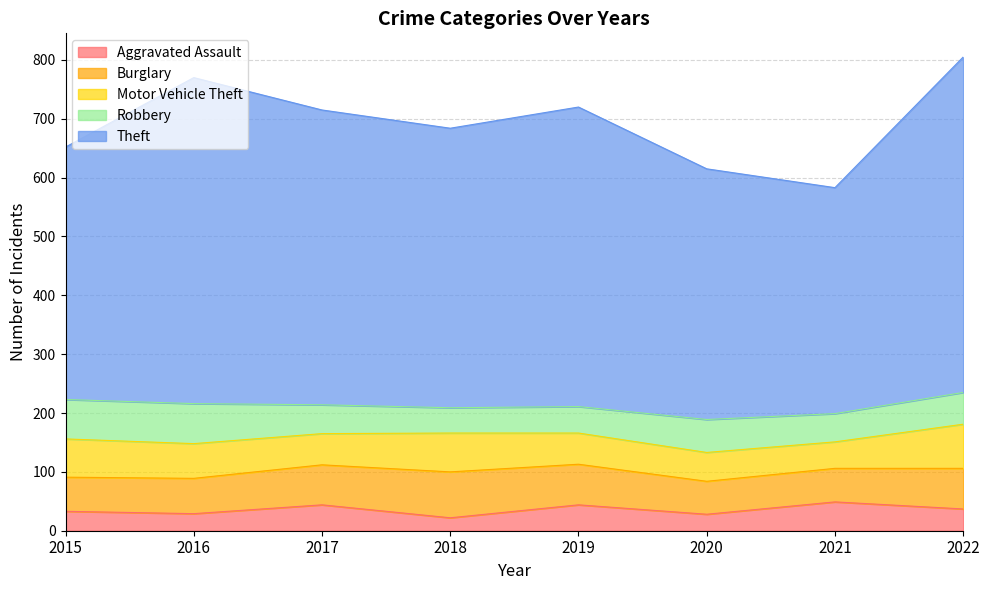

What is the difference between the highest and lowest values at 2019?

465